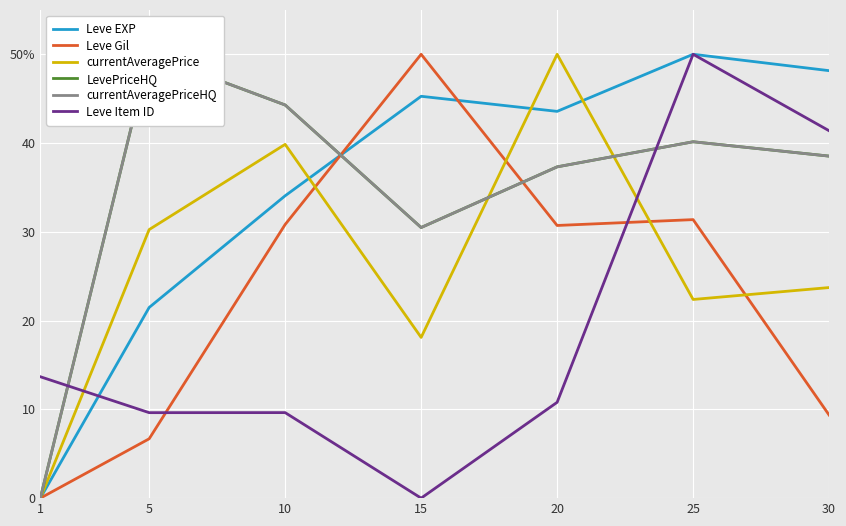

At 10, list the series in order from largest to smallest.

LevePriceHQ, currentAveragePriceHQ, currentAveragePrice, Leve EXP, Leve Gil, Leve Item ID